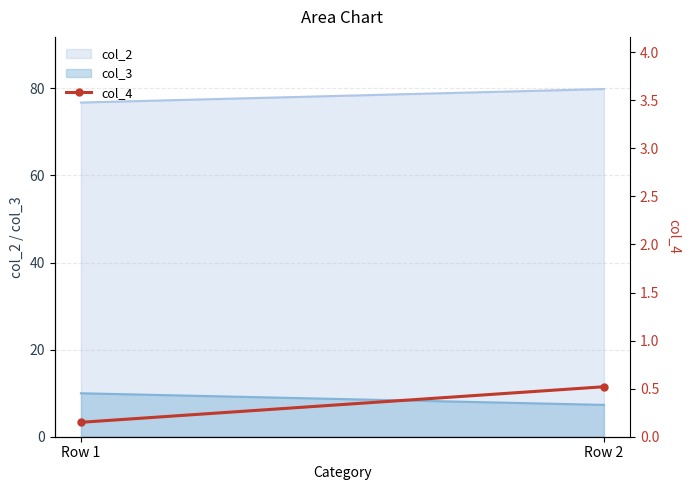

The chart shows a value of 0.3 at Row 1. True or false?

False